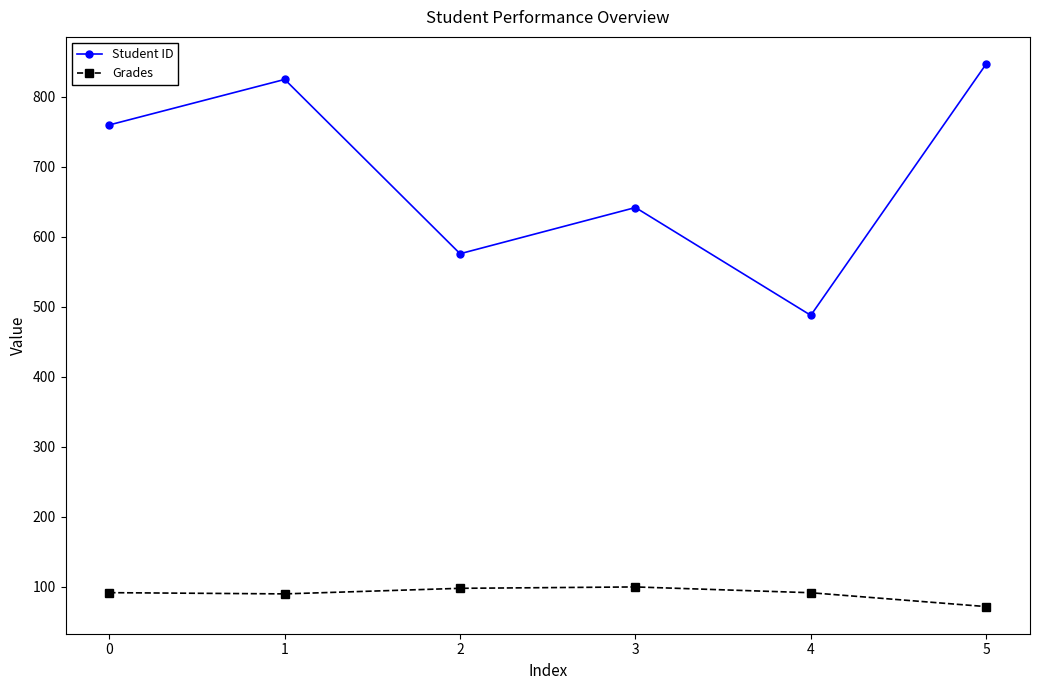

What is the value of the Grades point at the 3rd from the left?

98.0